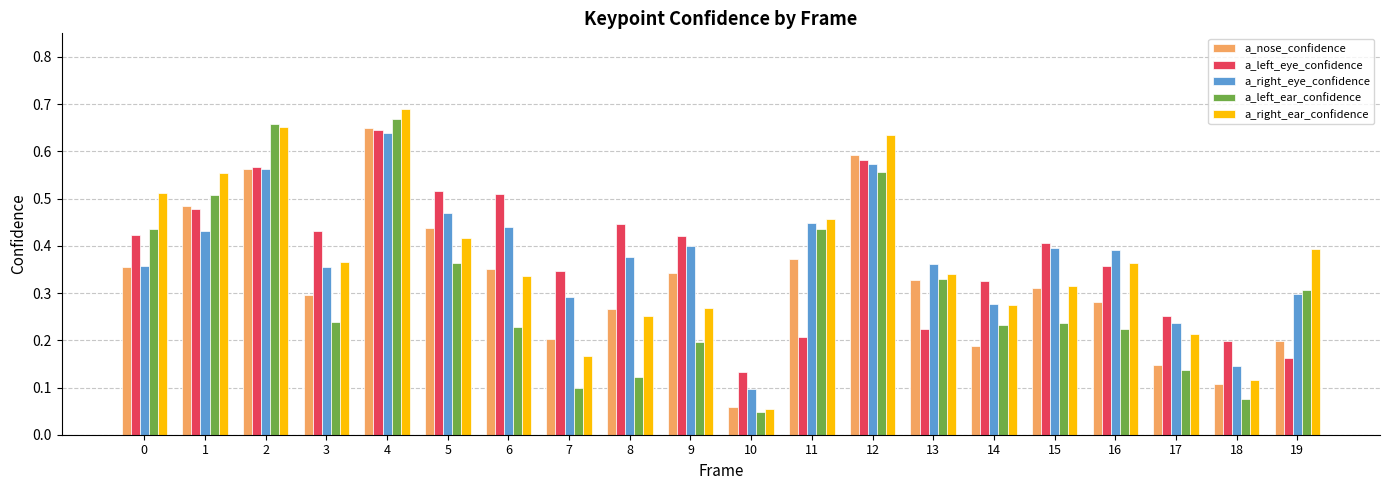

What is the sum of the a_left_eye_confidence values at 2 and 12?

1.1